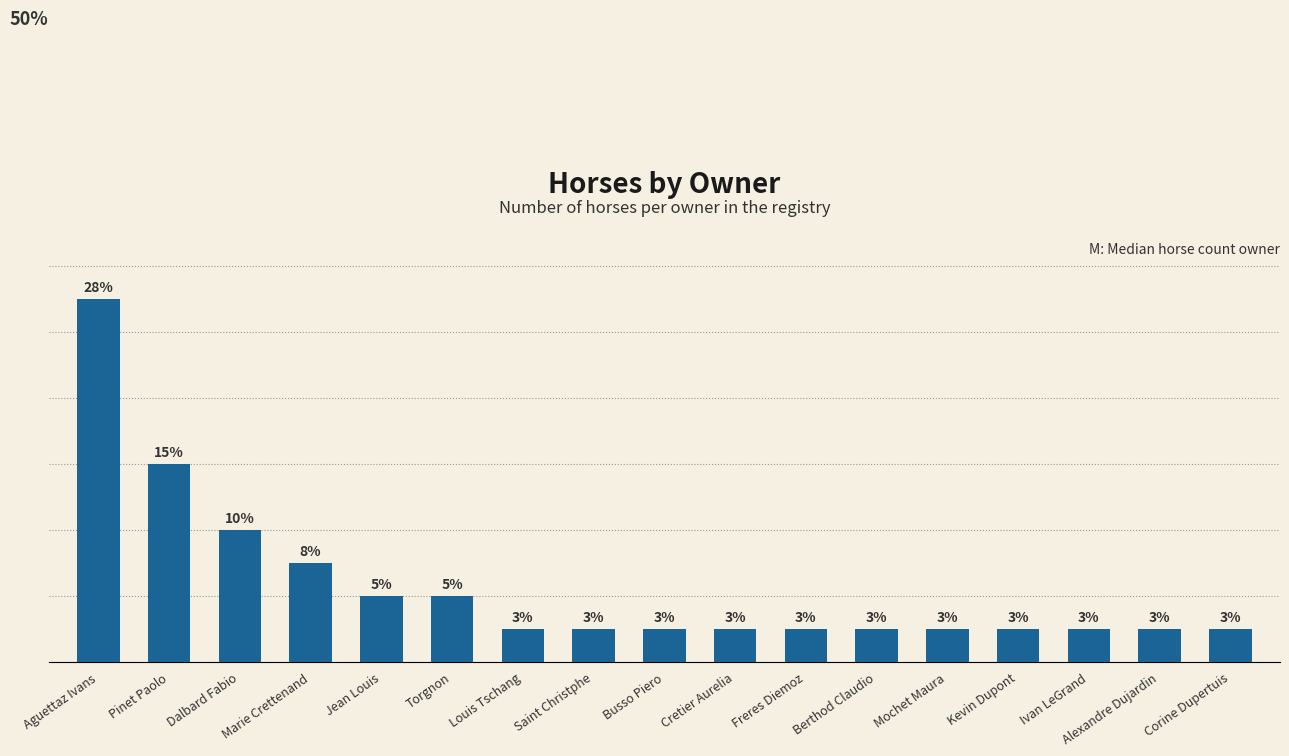

Where is the data nearest to the value 6?

Pinet Paolo